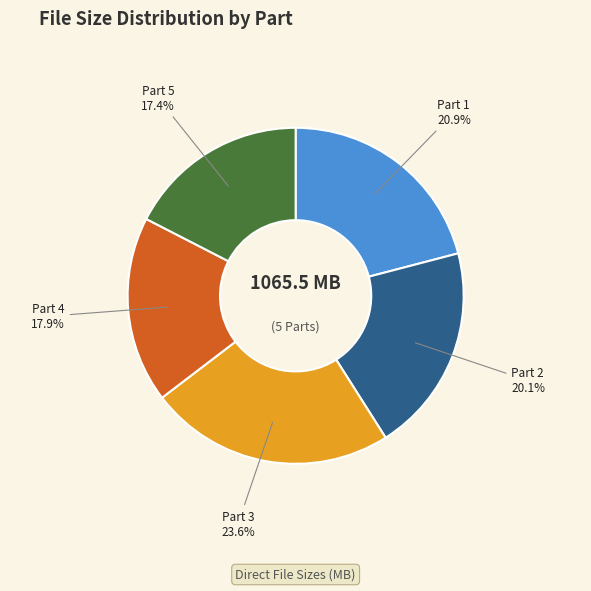

Between Part 4 and Part 2, which is larger?

Part 2